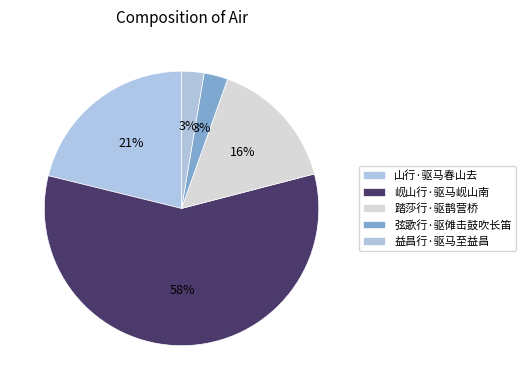

What percentage is NOT represented by 弦歌行·驱傩击鼓吹长笛?

97.2%